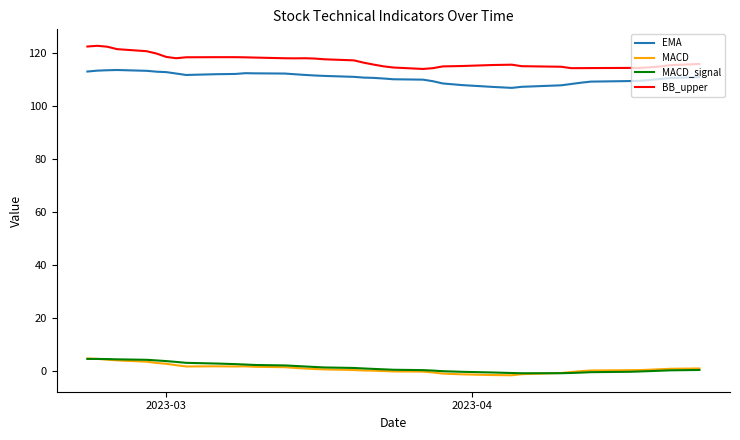

Which series has the largest total across all categories?

BB_upper